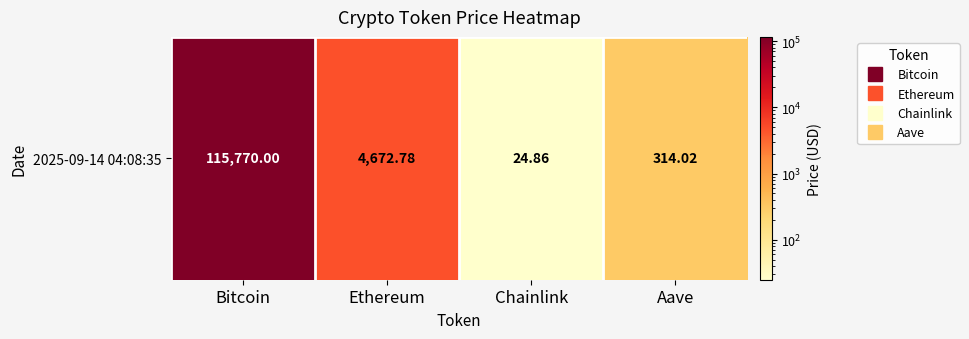

At which label does the data first exceed 4672?

Bitcoin